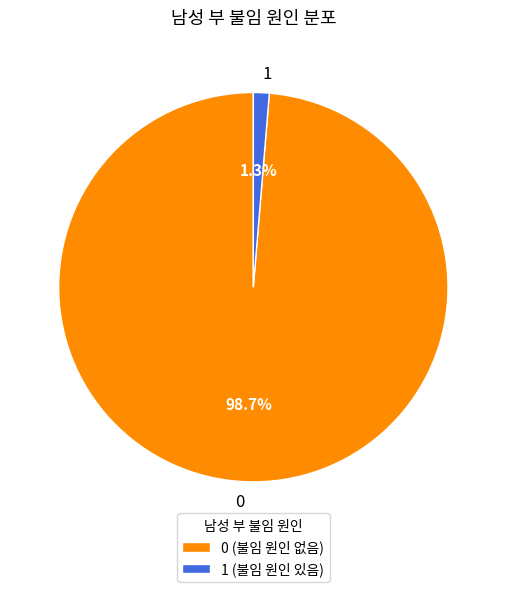

Which category has the smallest portion of the pie?

1